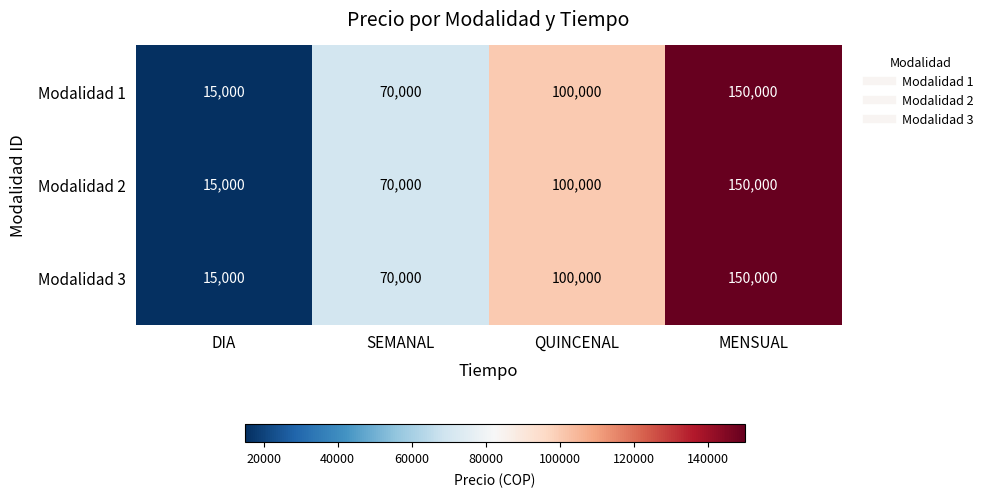

The value of Modalidad 3 at QUINCENAL is 38149. True or false?

False